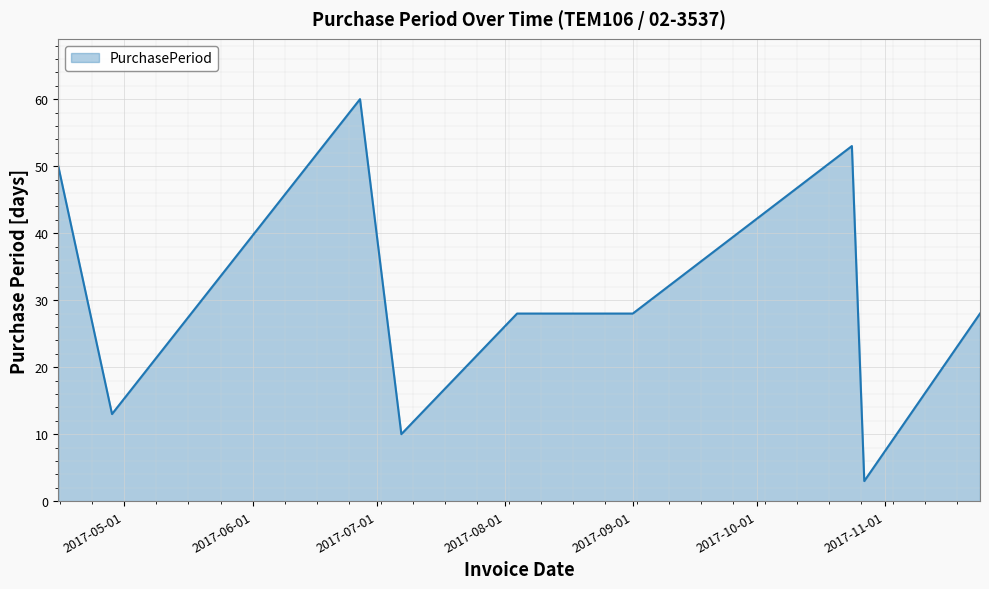

What is the sum of all values?

273